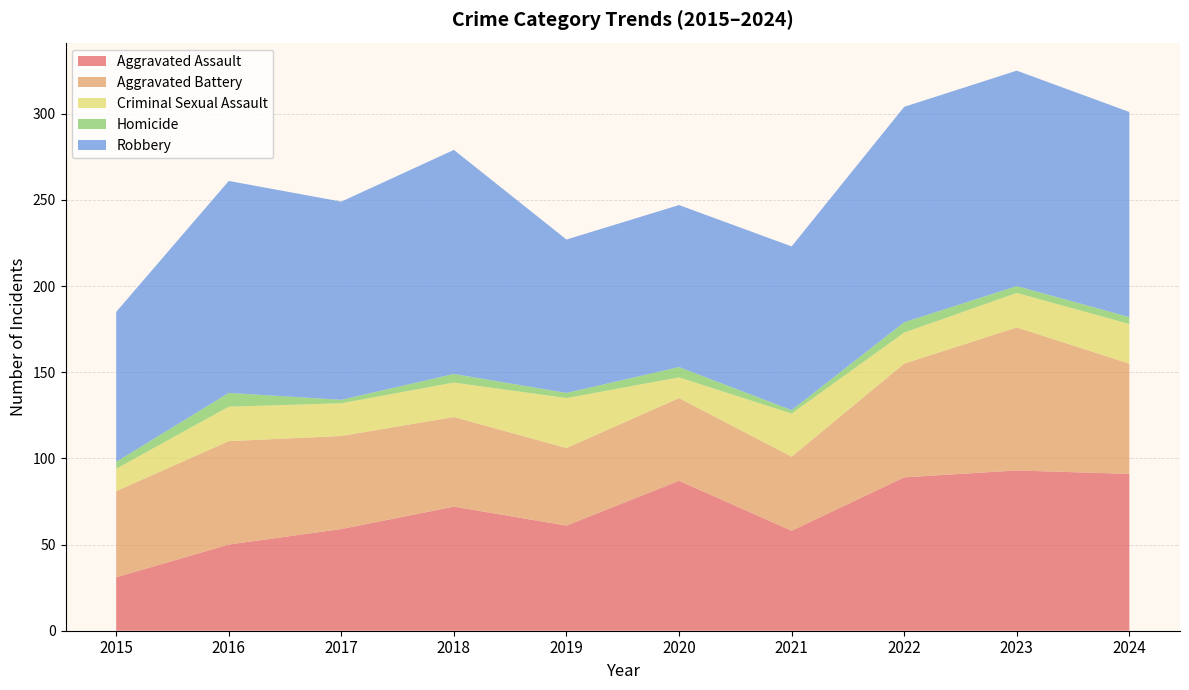

Reading left to right, extract all data points from this chart.

Aggravated Assault: 31	50	59	72	61	87	58	89	93	91
Aggravated Battery: 50	60	54	52	45	48	43	66	83	64
Criminal Sexual Assault: 13	20	19	20	29	12	25	18	20	23
Homicide: 4	8	2	5	3	6	2	6	4	4
Robbery: 87	123	115	130	89	94	95	125	125	119